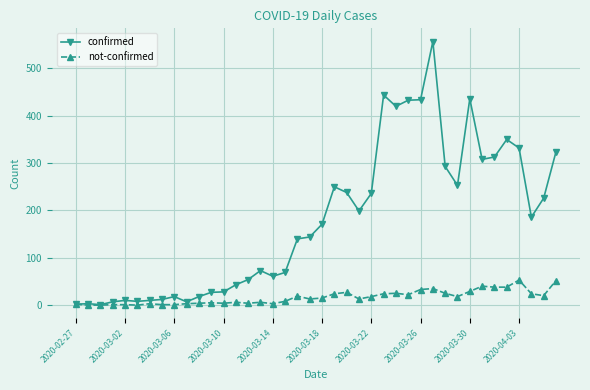

How many distinct data groups are displayed?

2